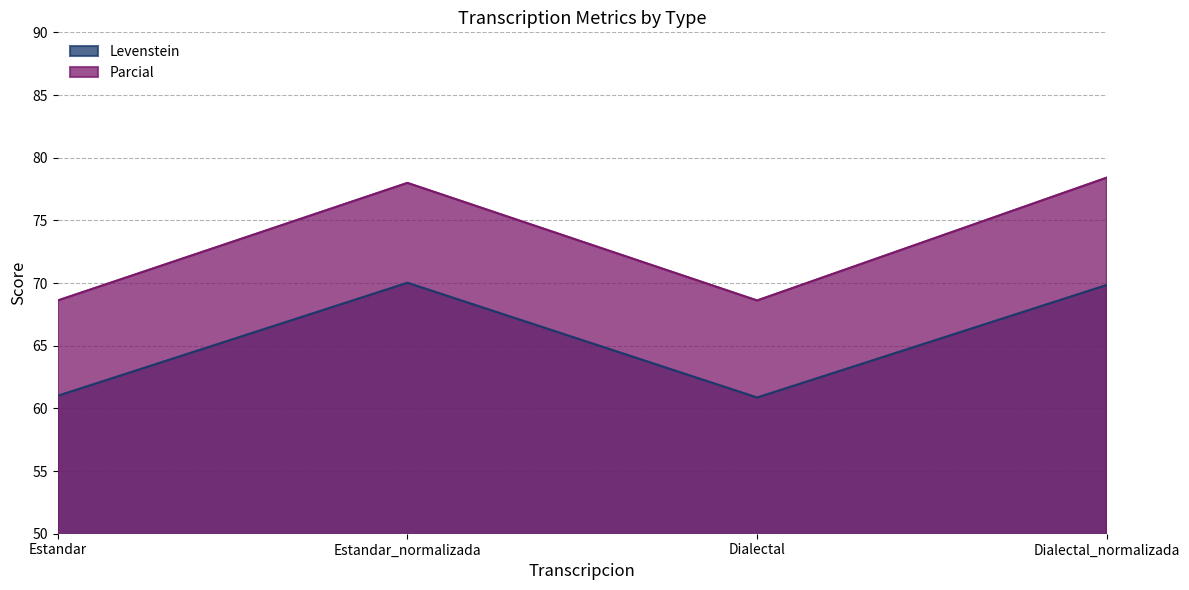

The value of Parcial at Estandar_normalizada is 138.7. True or false?

False